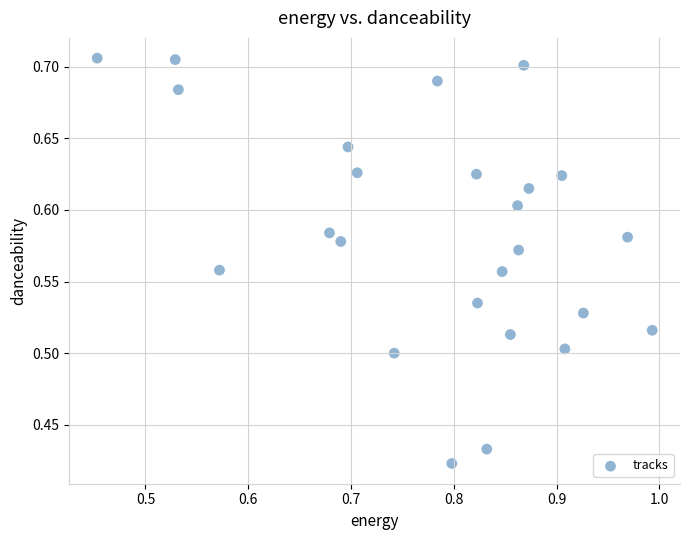

What is the range of Y values (max minus min)?

0.3